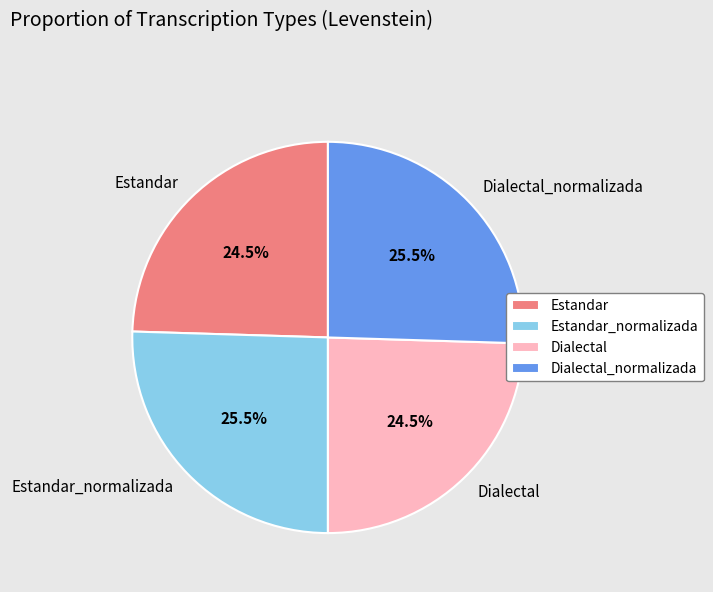

To the nearest percent, what is the difference between the Dialectal and Dialectal_normalizada slice percentages?

1%